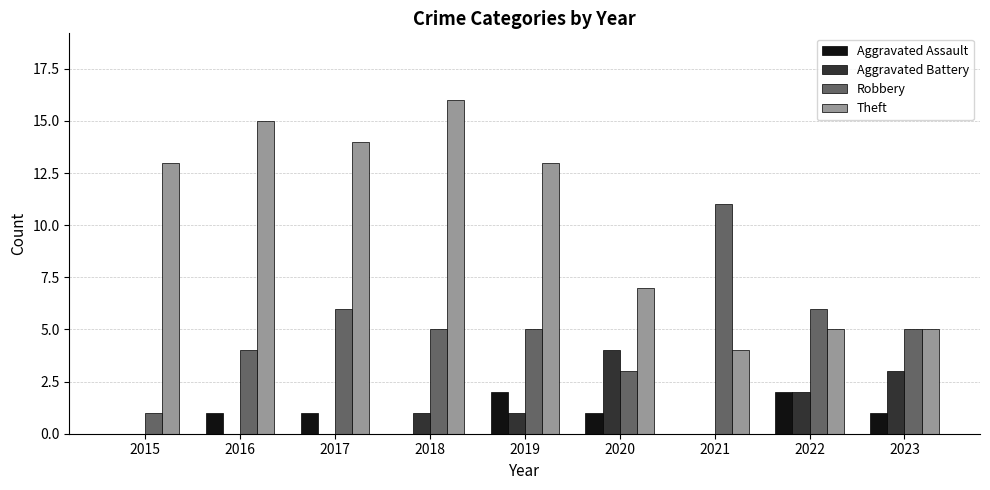

Are the bars horizontal?

No